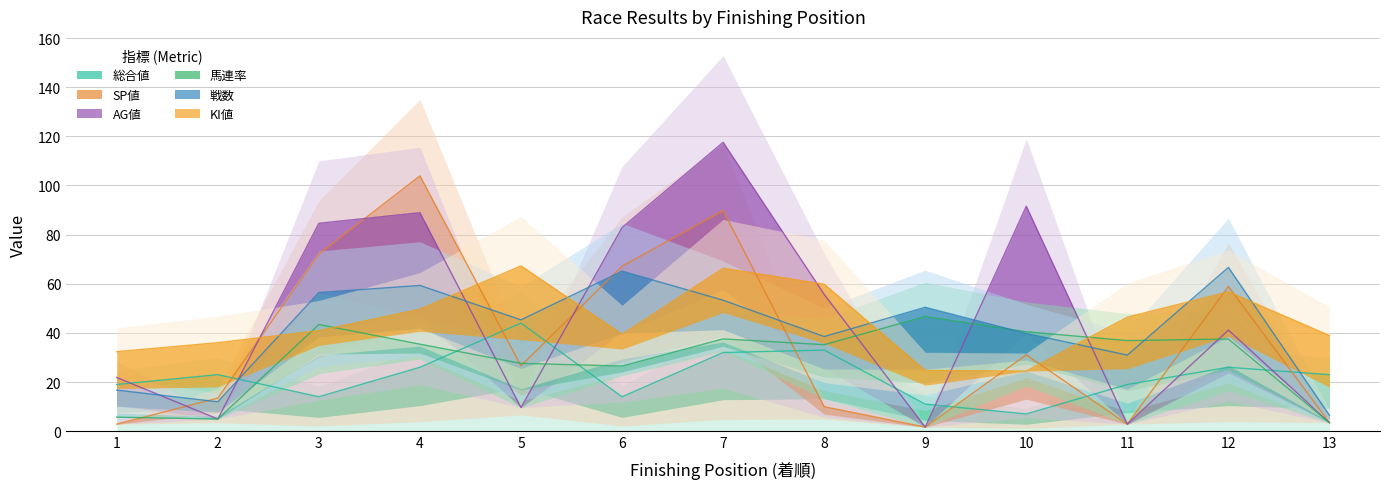

Which has a higher value, 5 or 13?

5